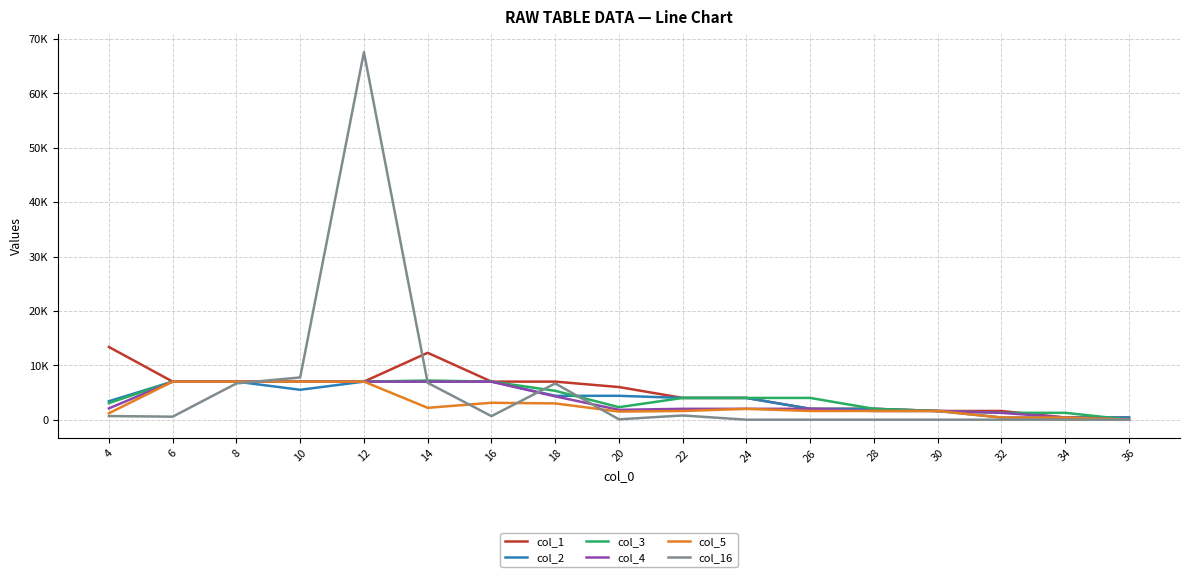

What is the spread (max minus min) of values at 26?

4000